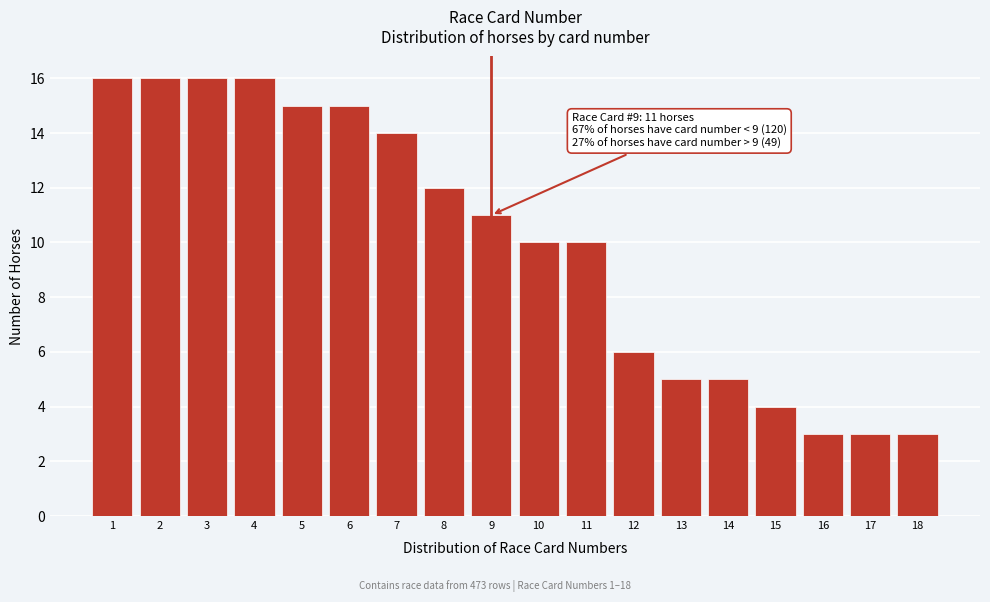

Reading left to right, what are all the values shown in this chart?

1=16	2=16	3=16	4=16	5=15	6=15	7=14	8=12	9=11	10=10	11=10	12=6	13=5	14=5	15=4	16=3	17=3	18=3